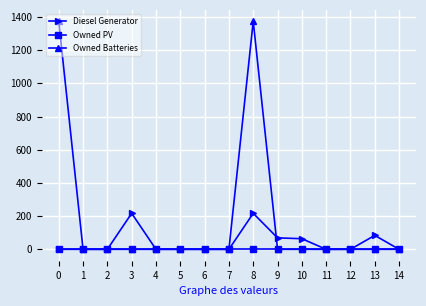

How many lines are shown in the chart?

3